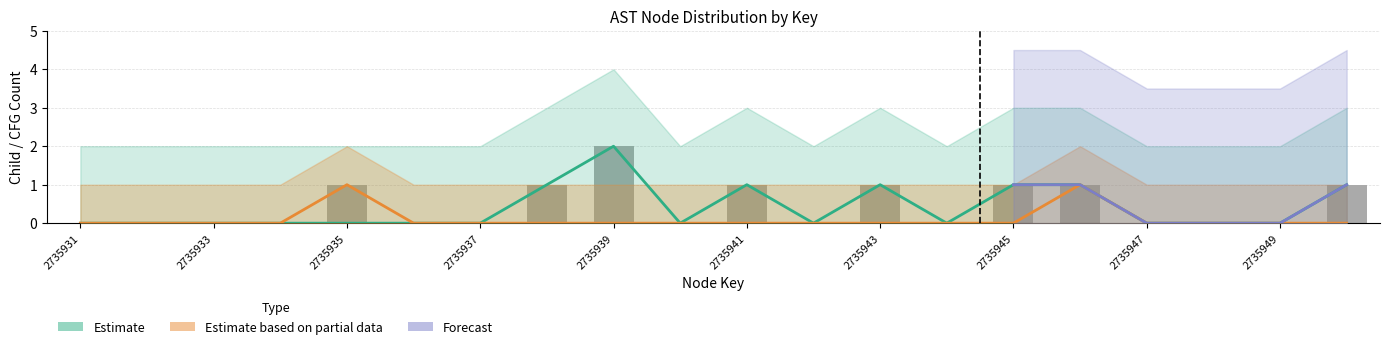

Are the bars horizontal?

No